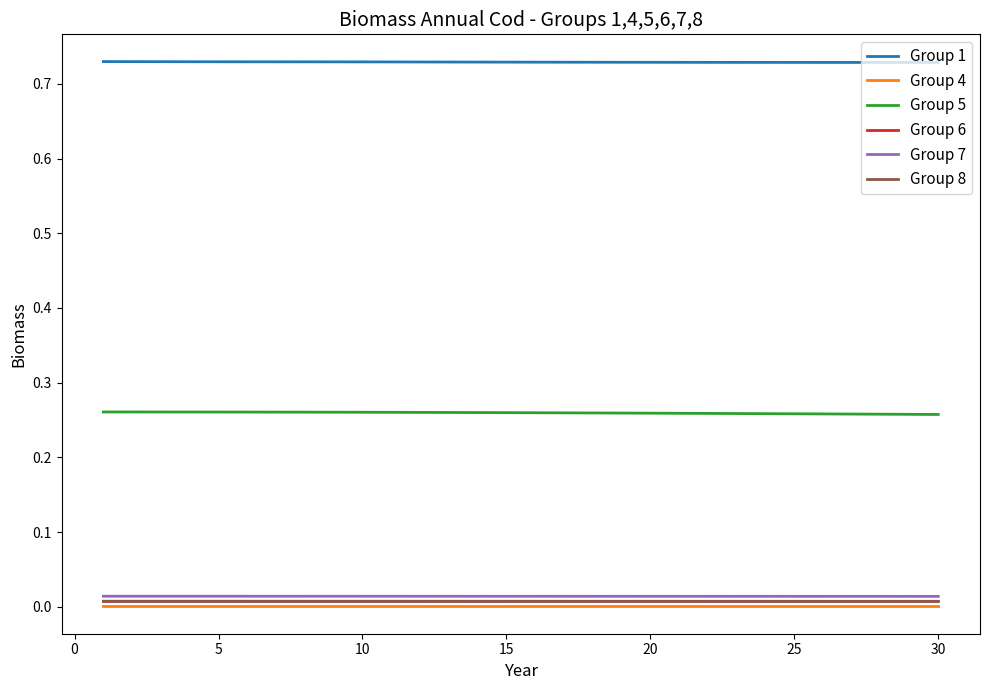

True or false: Group 7 and Group 1 intersect in this chart.

False